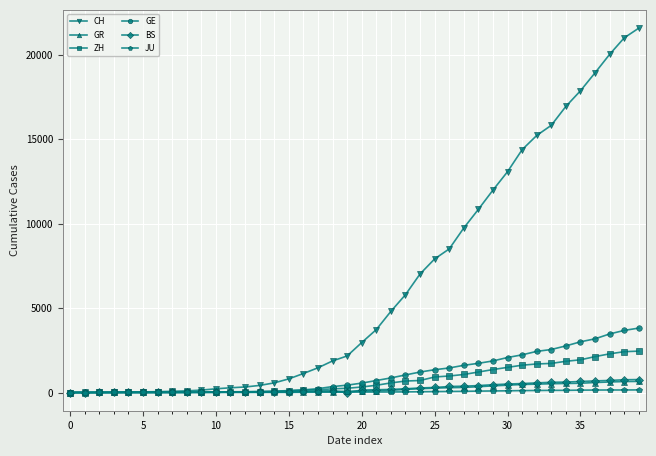

What is the maximum value for BS?

767